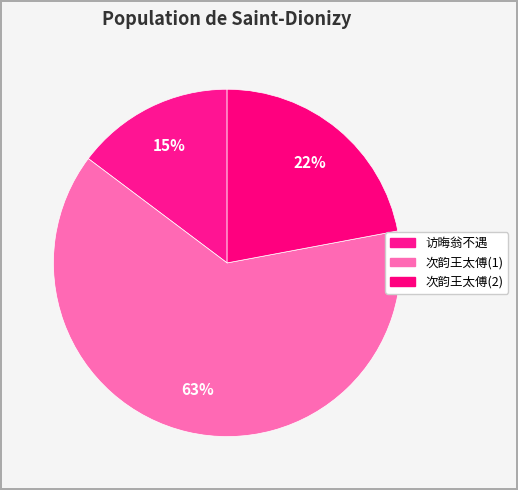

How many slices are in this pie chart?

3